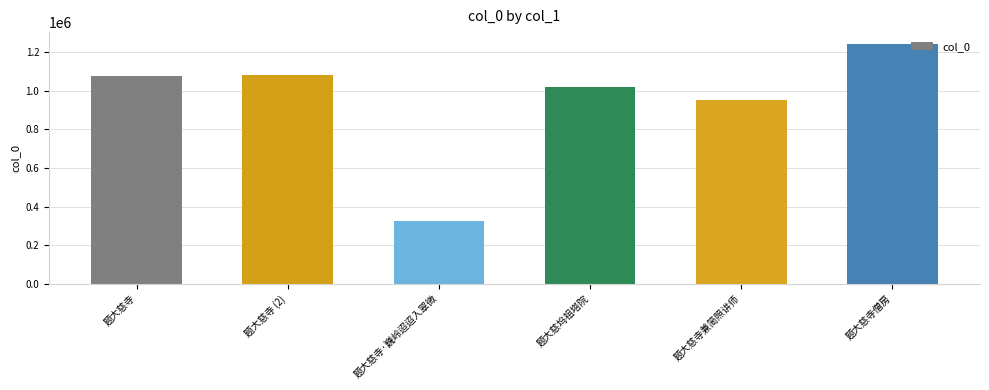

What is the label of the 3rd bar from the left?

题大慈寺·巍岭迢迢入翠微